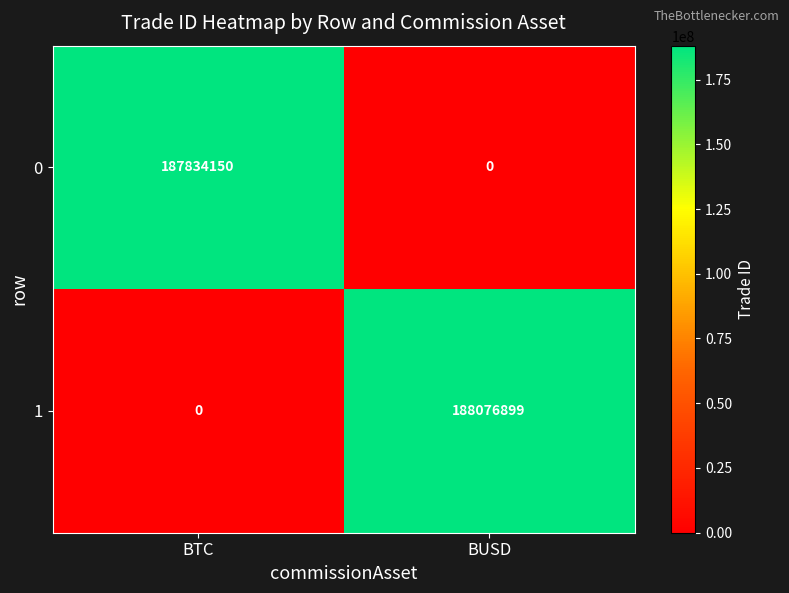

What is the average value of the 0 series?

93917075